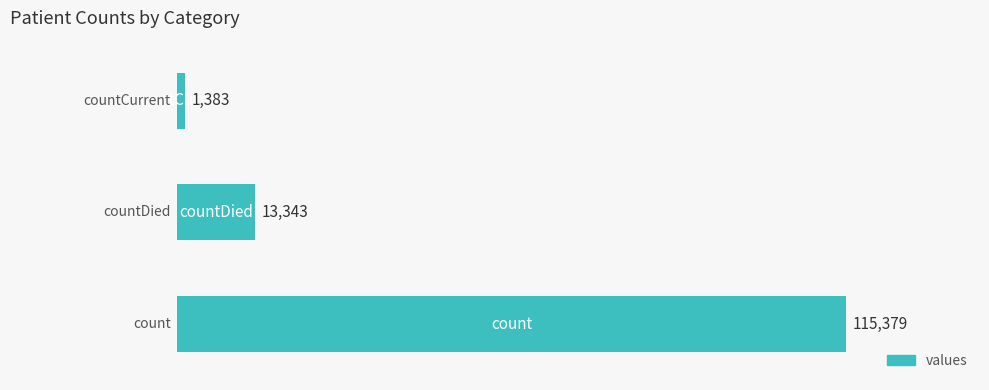

What is the smallest value displayed?

1383